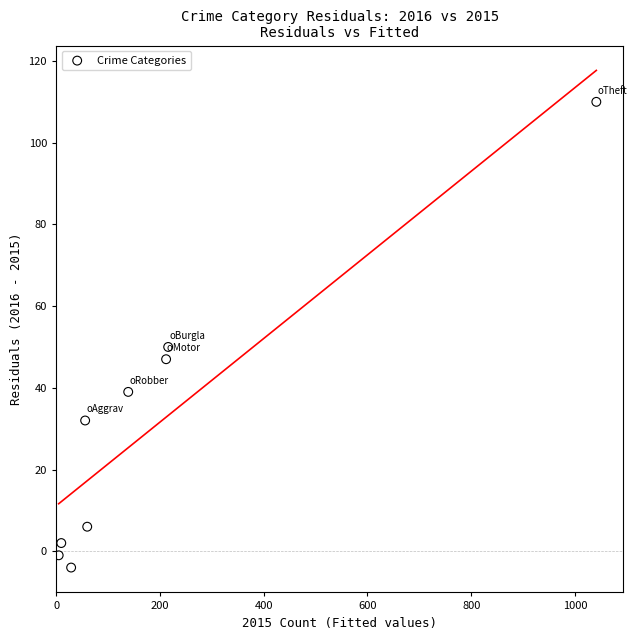

What is the average Y value?

31